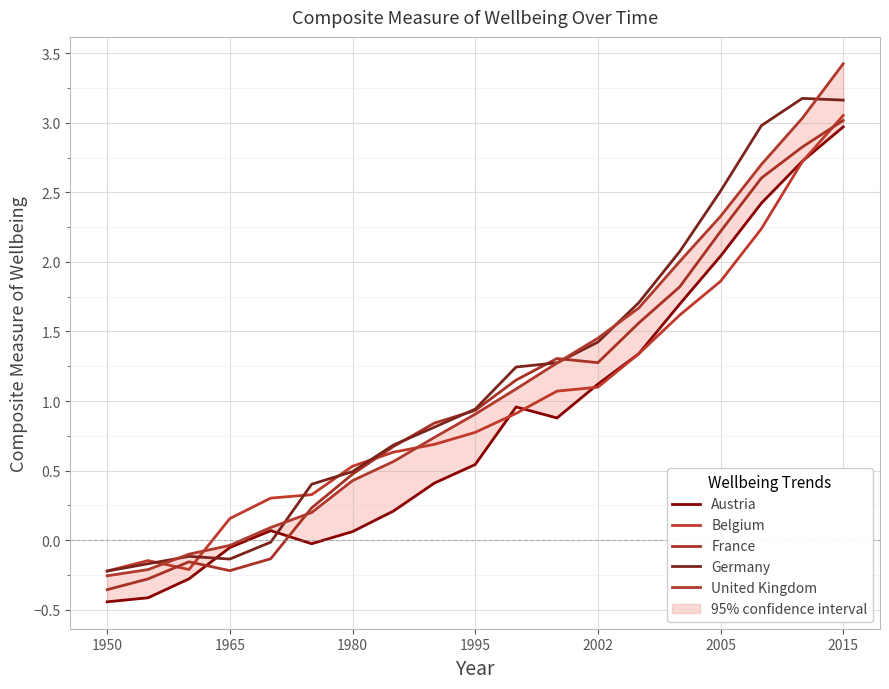

What is the sum of all Germany values?

22.2